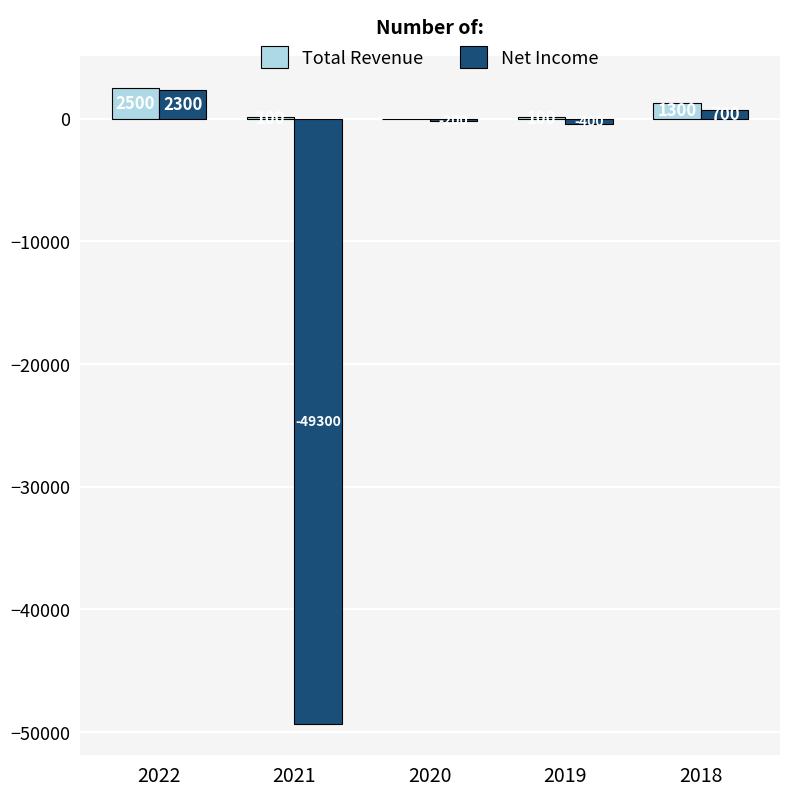

Which series has the largest total across all categories?

Total Revenue